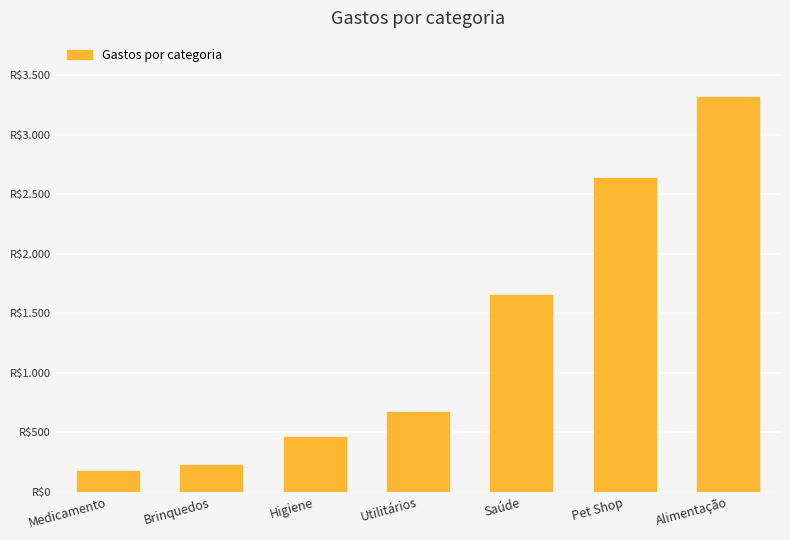

Does the chart contain any negative values?

No